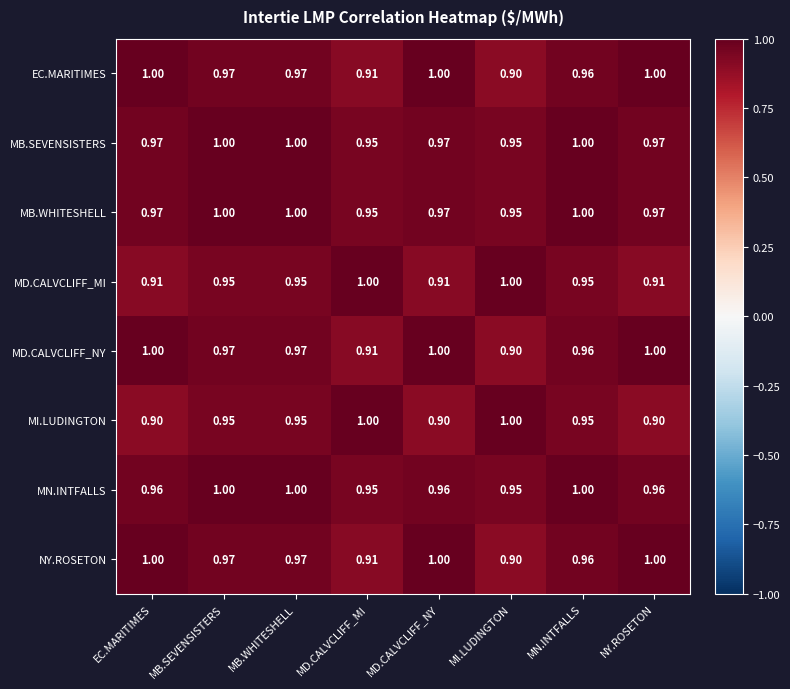

Count the number of categories in the chart.

8